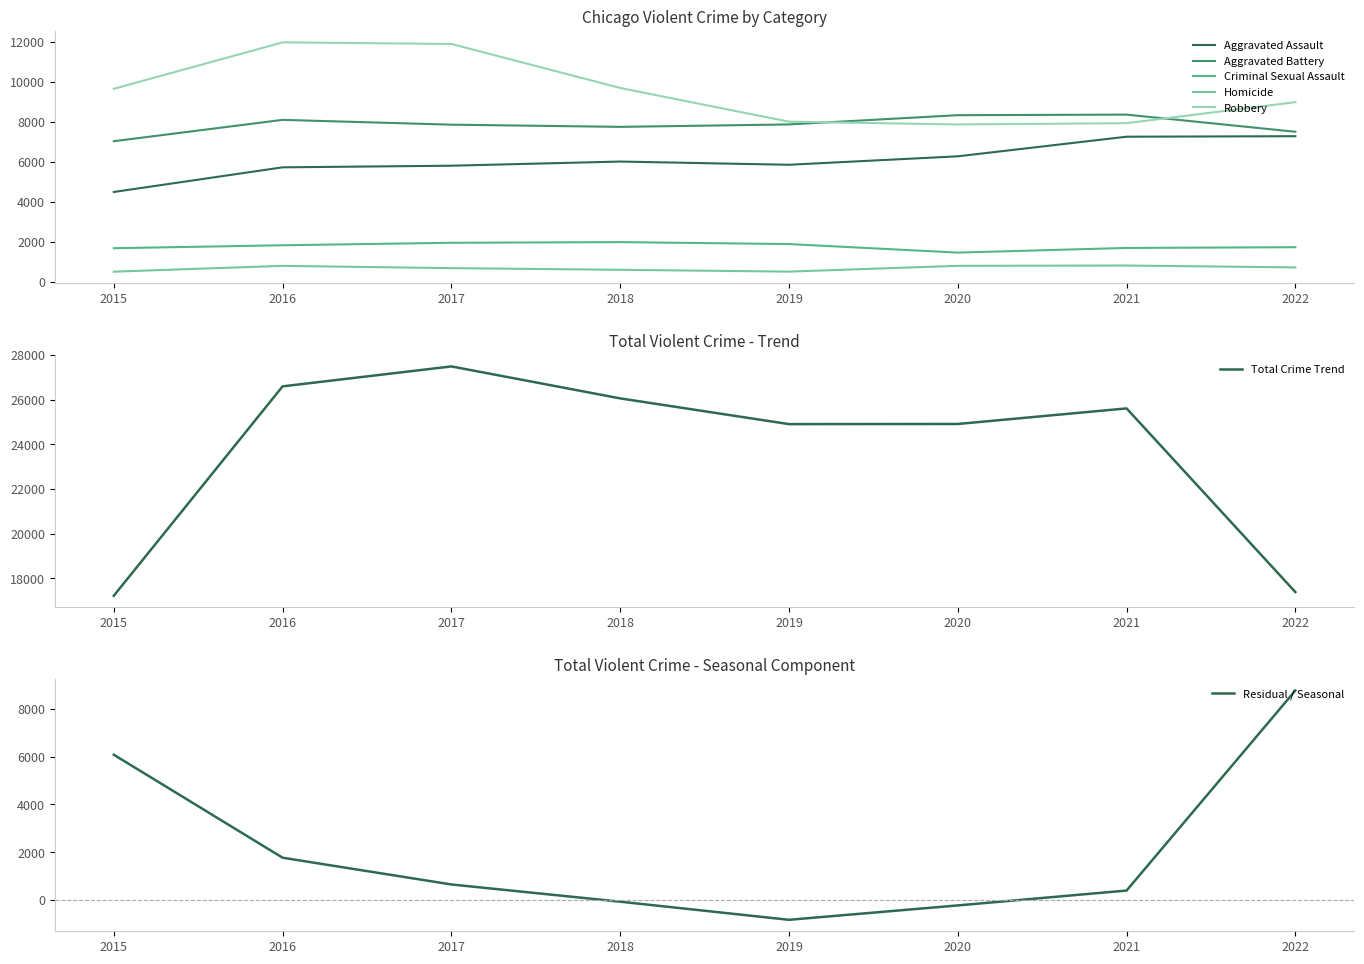

At which label does Aggravated Battery first exceed 7857?

2016